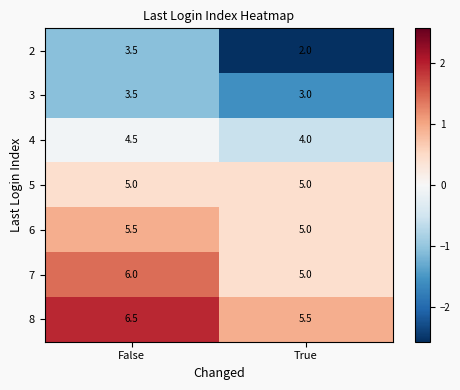

Rank the categories by 8 value from lowest to highest.

True, False